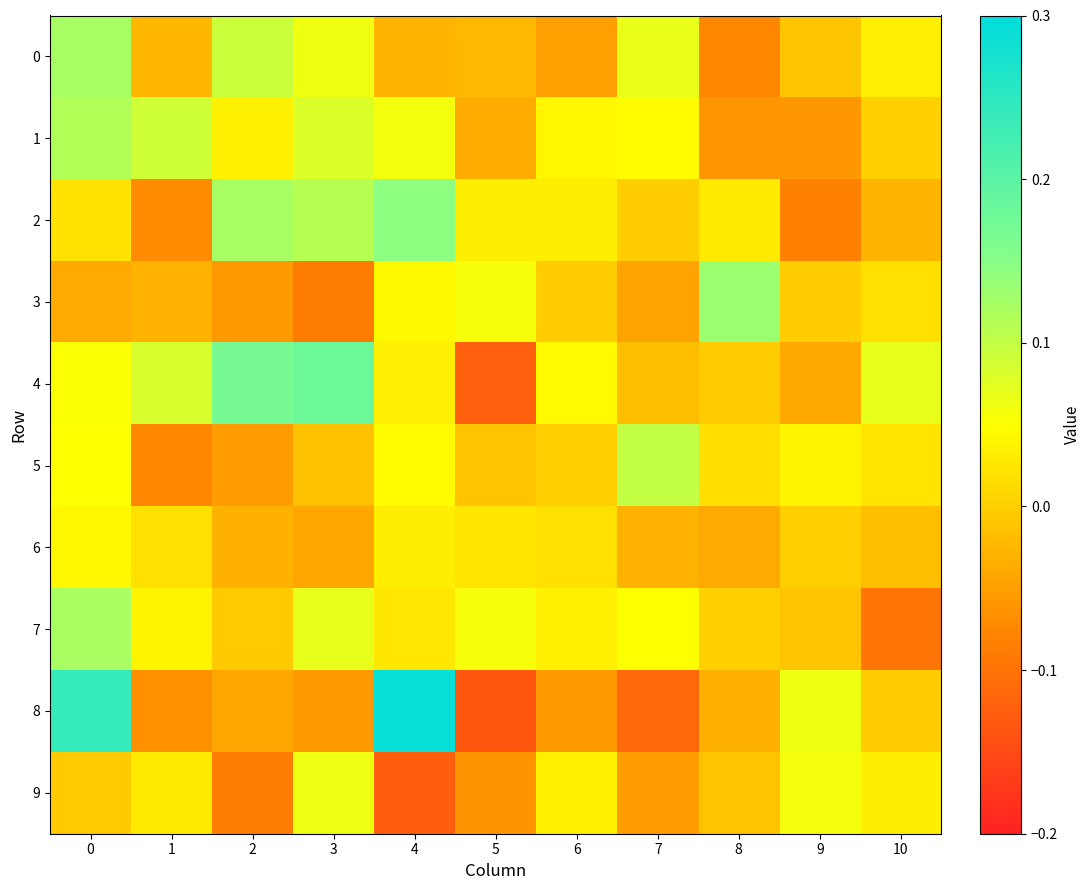

What is the difference between the highest and lowest values at 1?

0.2